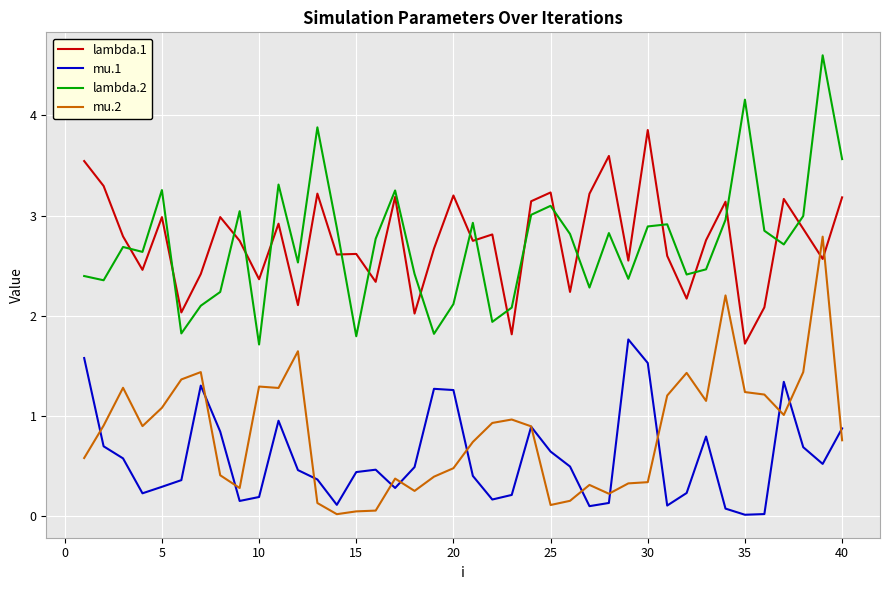

What is the maximum value for lambda.1?

3.9